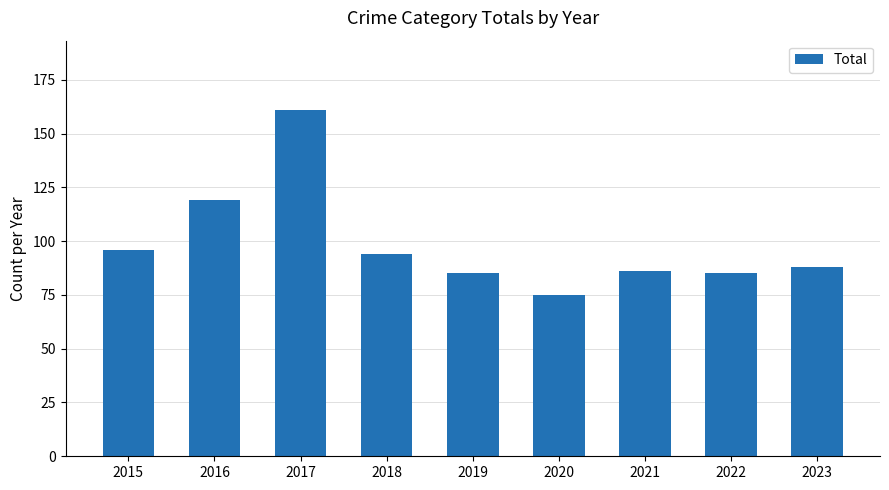

What is the average value?

99